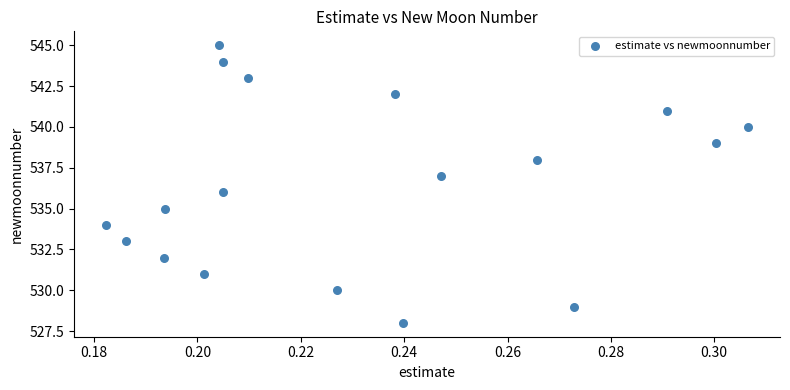

What is the range of Y values (max minus min)?

17